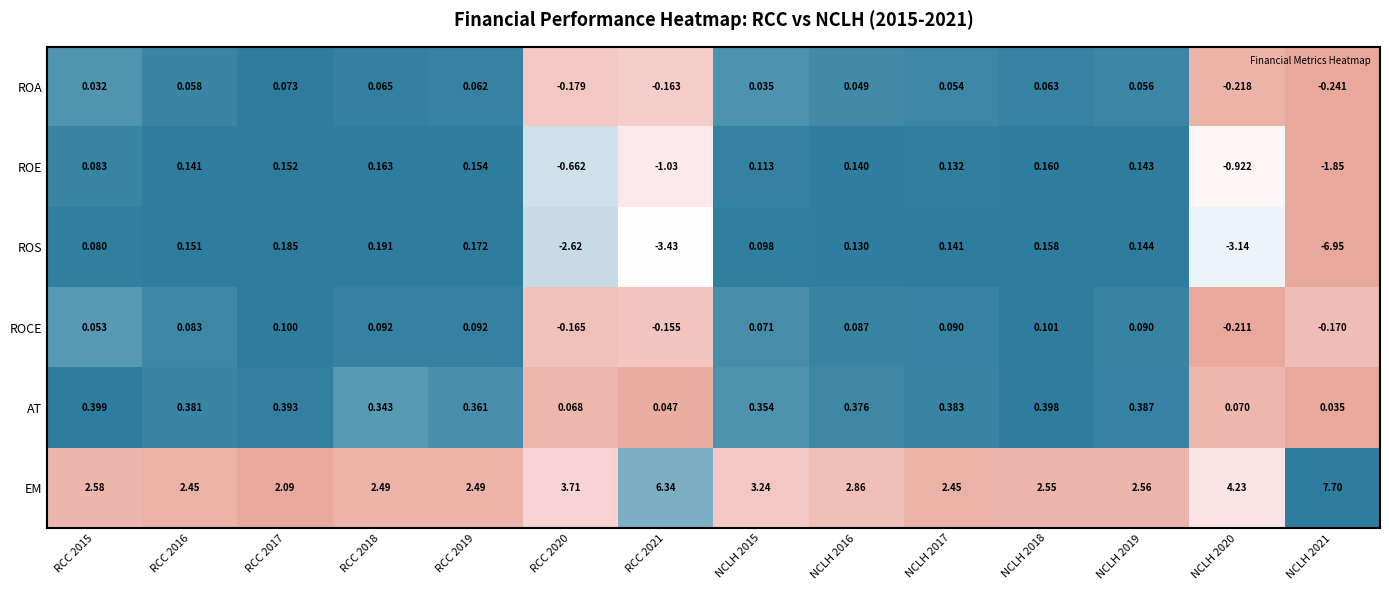

Which series changed the most between RCC 2020 and NCLH 2019?

ROS